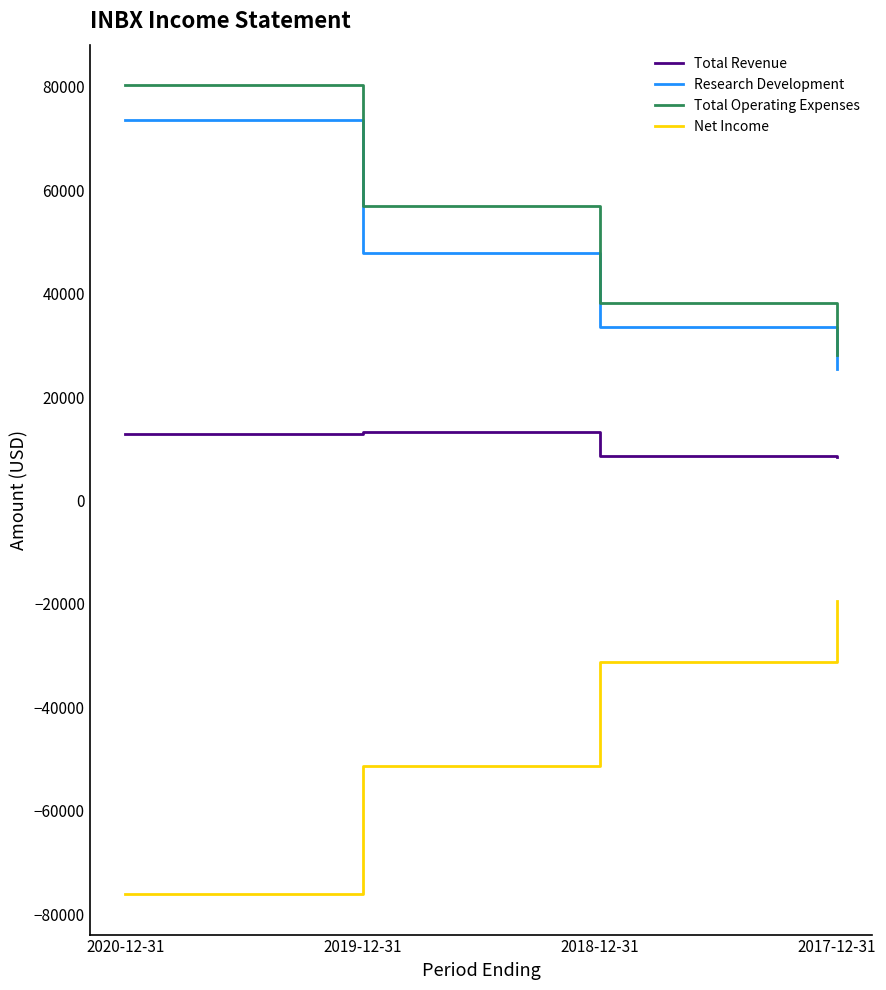

True or false: Total Revenue and Net Income cross at least once.

False